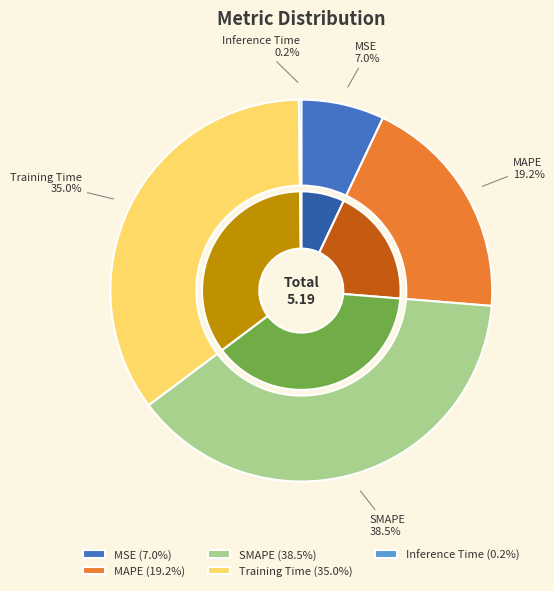

Is there a majority slice in this chart?

No